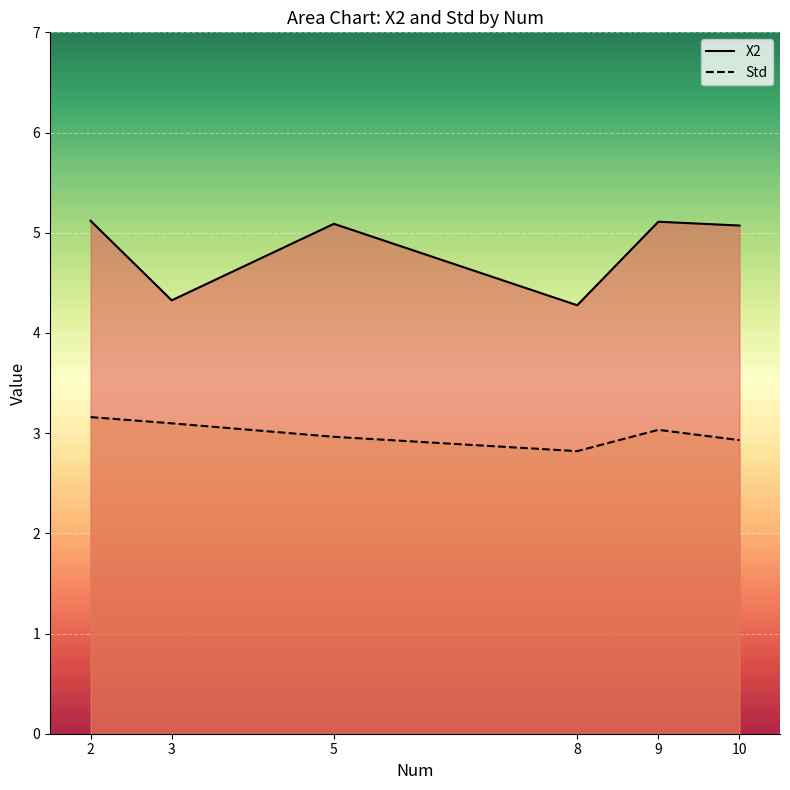

The value of X2 at 9 is 5.1. True or false?

True